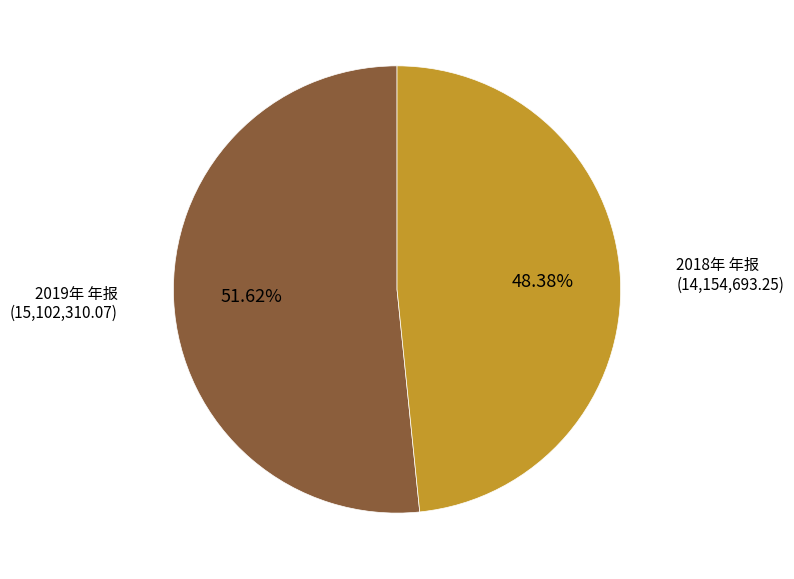

Do 2019年 年报 and 2018年 年报 together represent more than half of the pie?

Yes